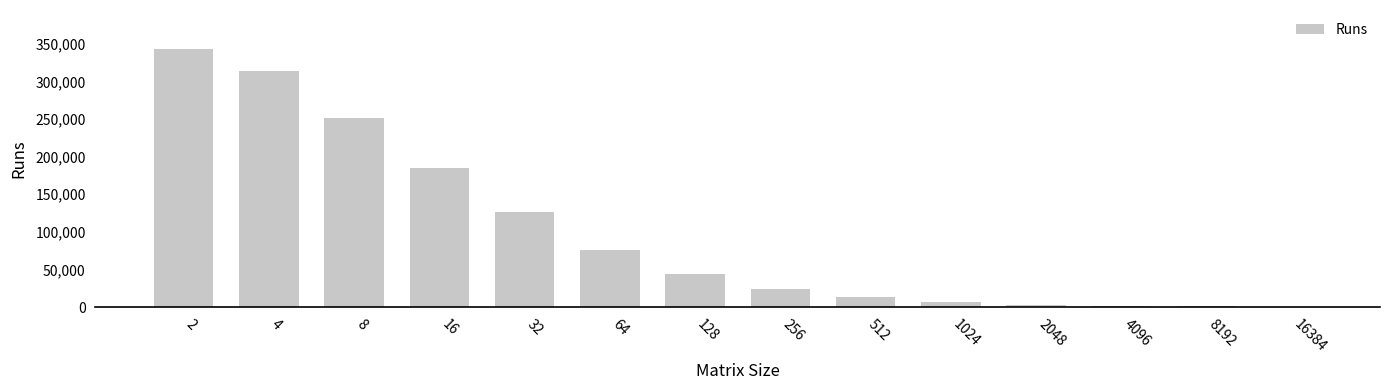

True or false: the data shows 75905 at 128.

False